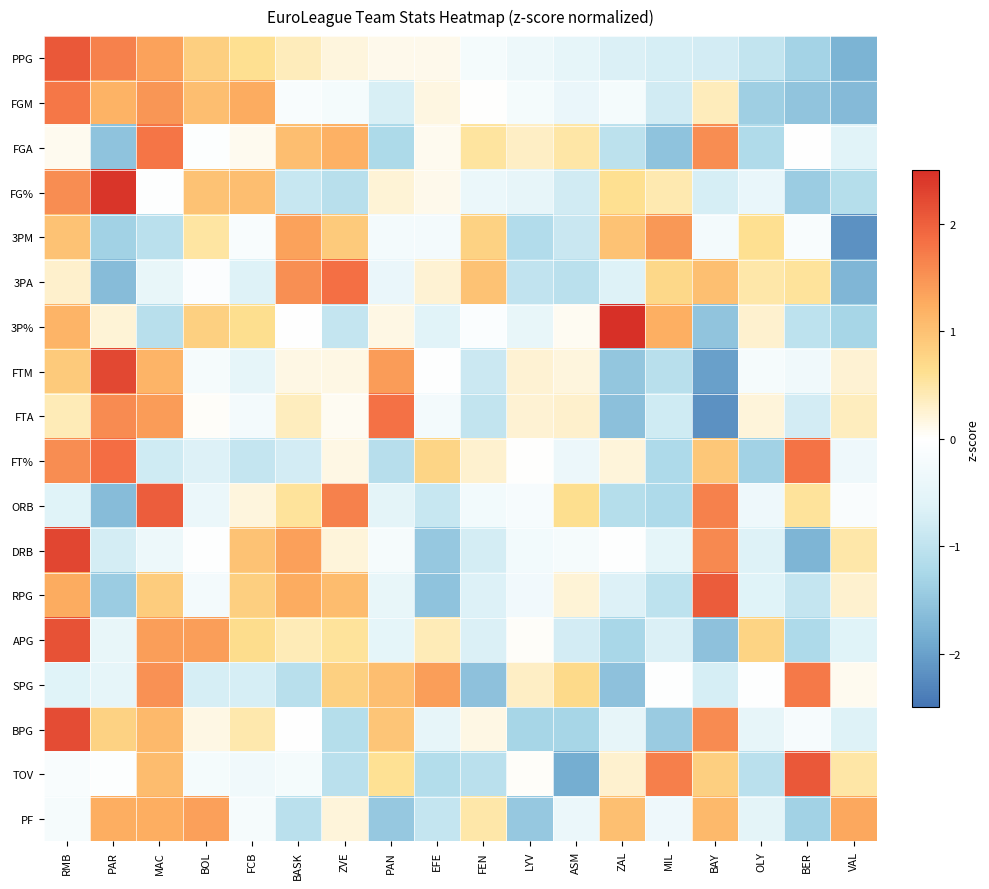

At how many categories does at least one series exceed 1?

14